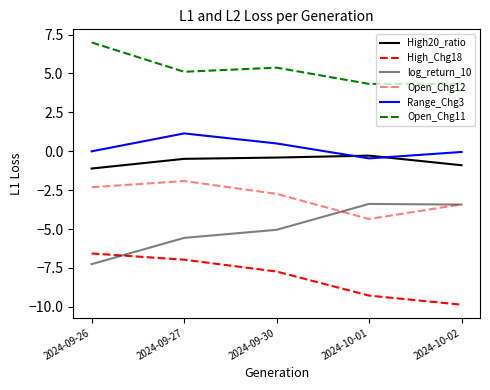

Is this an area chart (filled region under the line)?

No